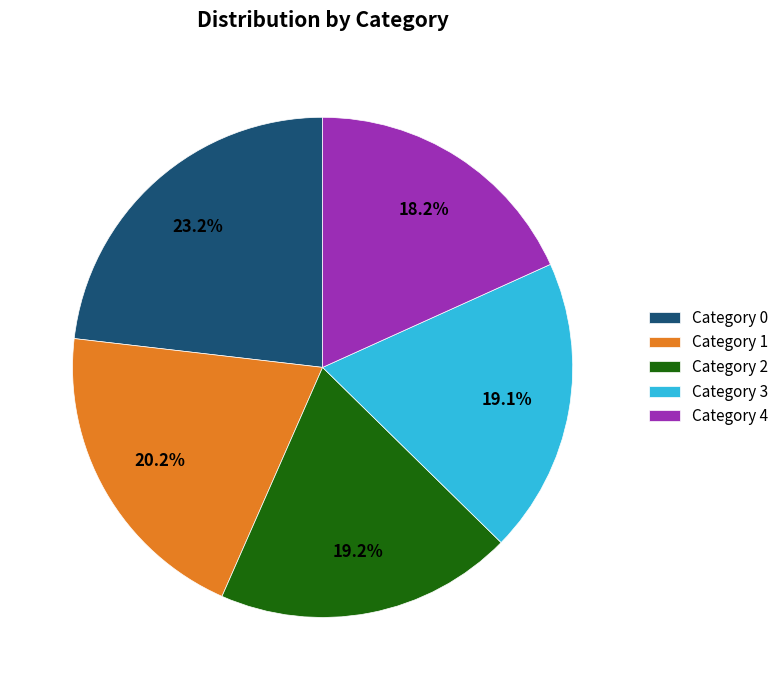

Does any single category account for the majority?

No